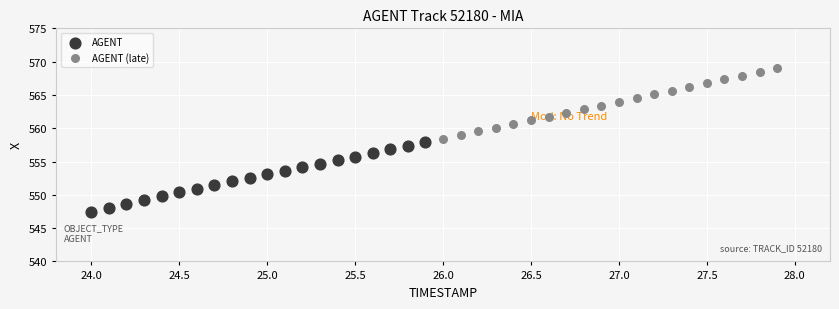

Which series reaches the minimum Y coordinate?

AGENT